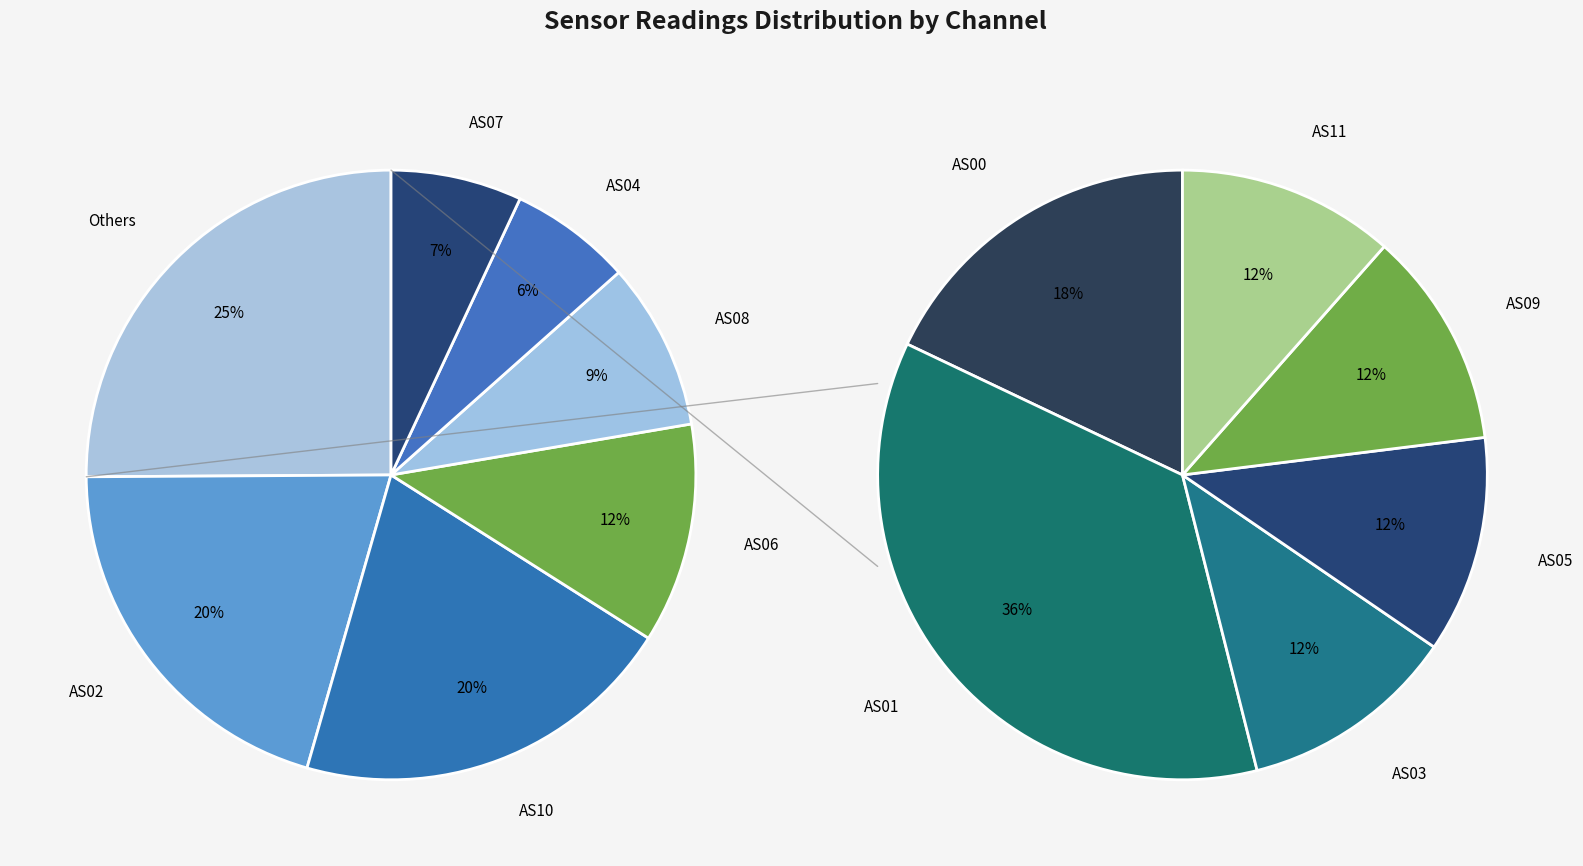

The AS07 slice represents 1% of the pie. True or false?

False